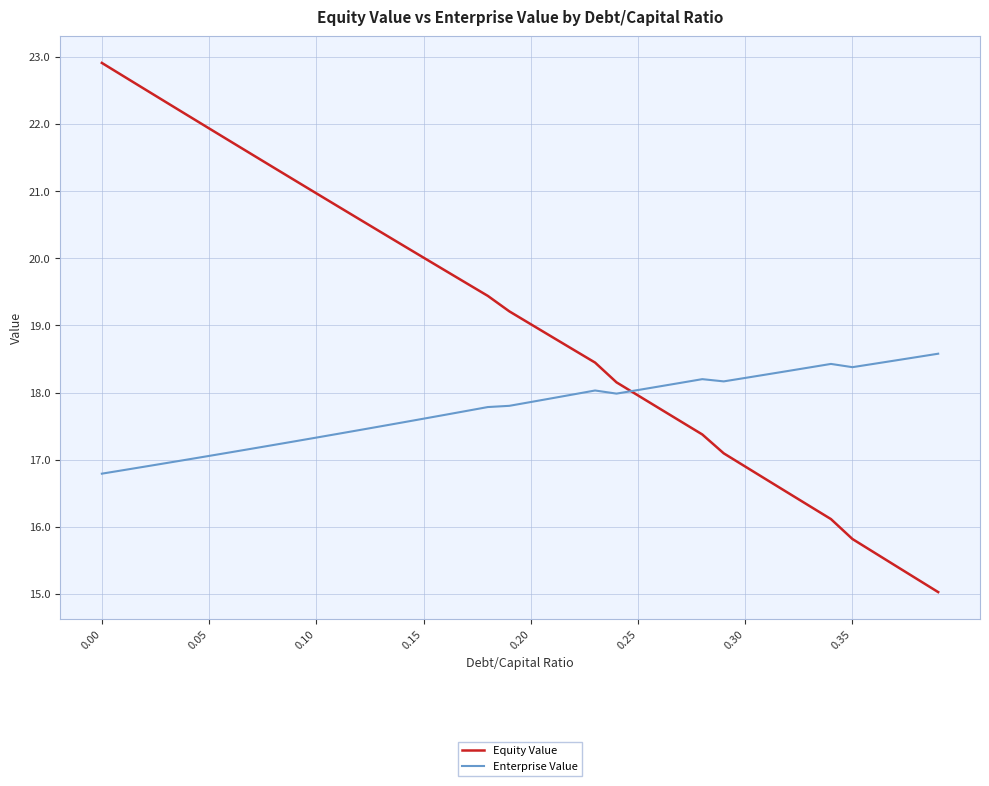

Which series has the largest total across all categories?

Equity Value